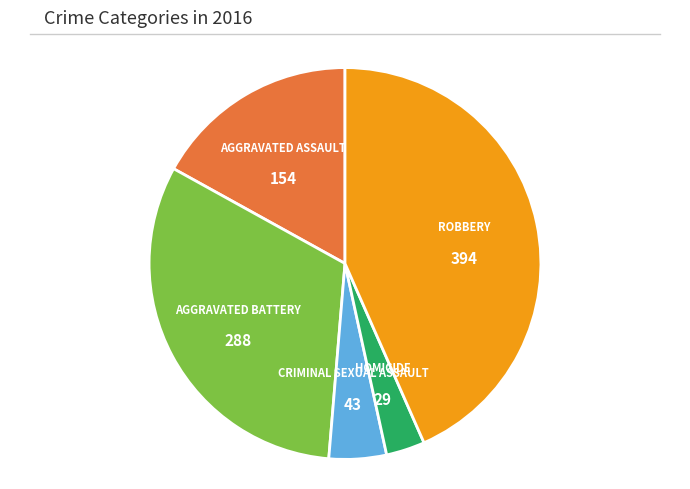

Is there a majority slice in this chart?

No